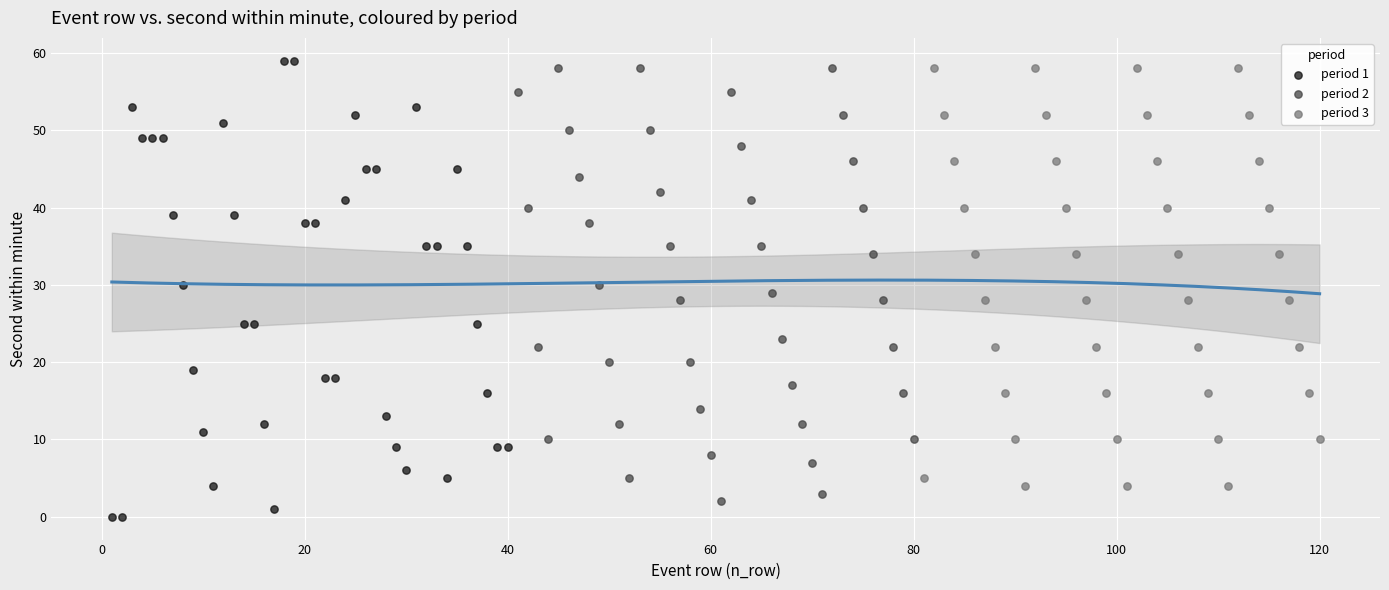

What are all the series names shown in the legend?

period 1, period 2, period 3